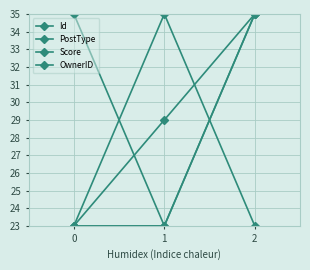

How many lines are shown in the chart?

4